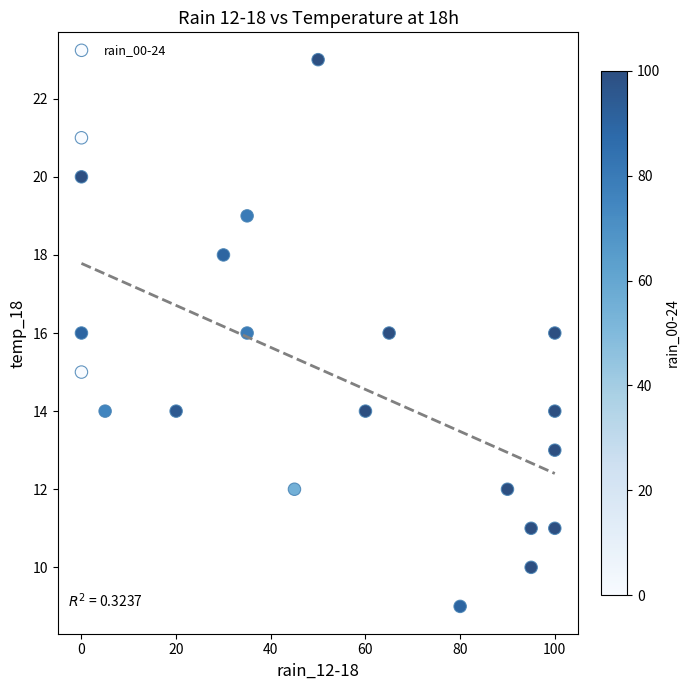

What is the range of Y values (max minus min)?

14